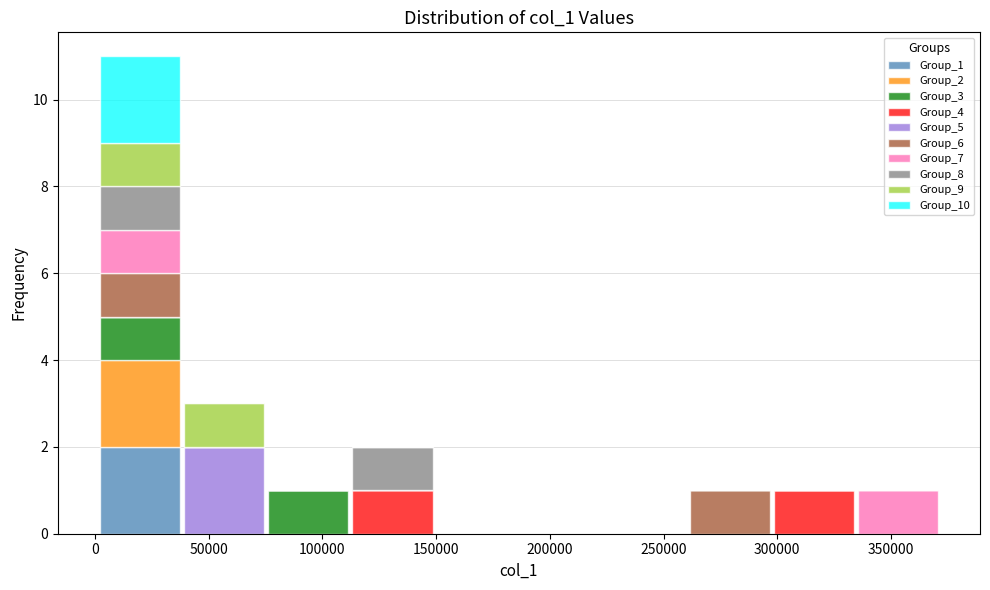

What is the total height of the stacked bar covering 40000 to 75000 on the x-axis? Neither the bar edges nor the heights are printed on the chart, so give them approximately, as read against the axes.

3